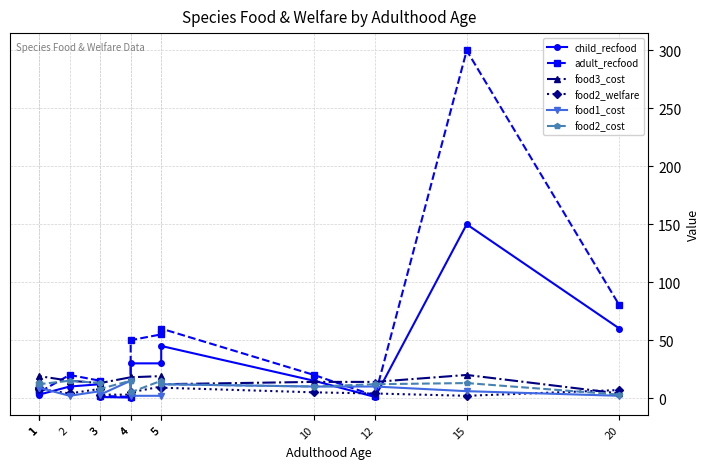

Where does the child_recfood series first go above 12?

4